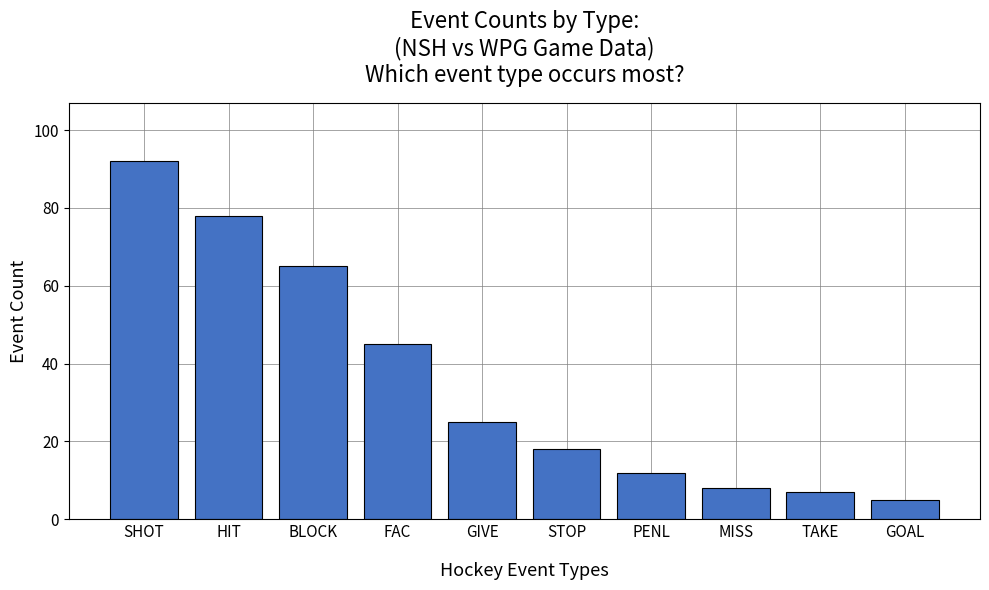

At which label does the data first exceed 25?

SHOT